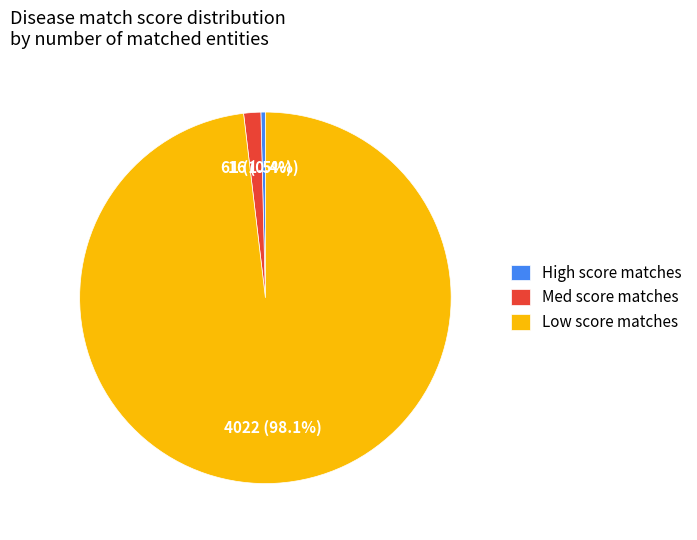

What portion of the pie excludes High score matches?

99.6%